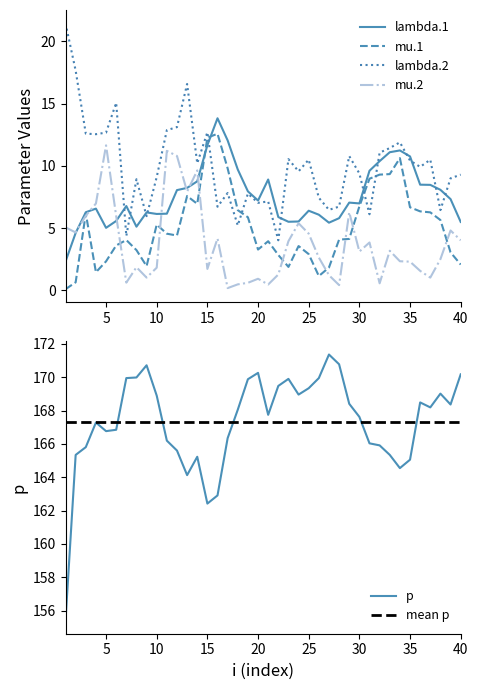

At which category does mu.2 reach its first local peak?

5